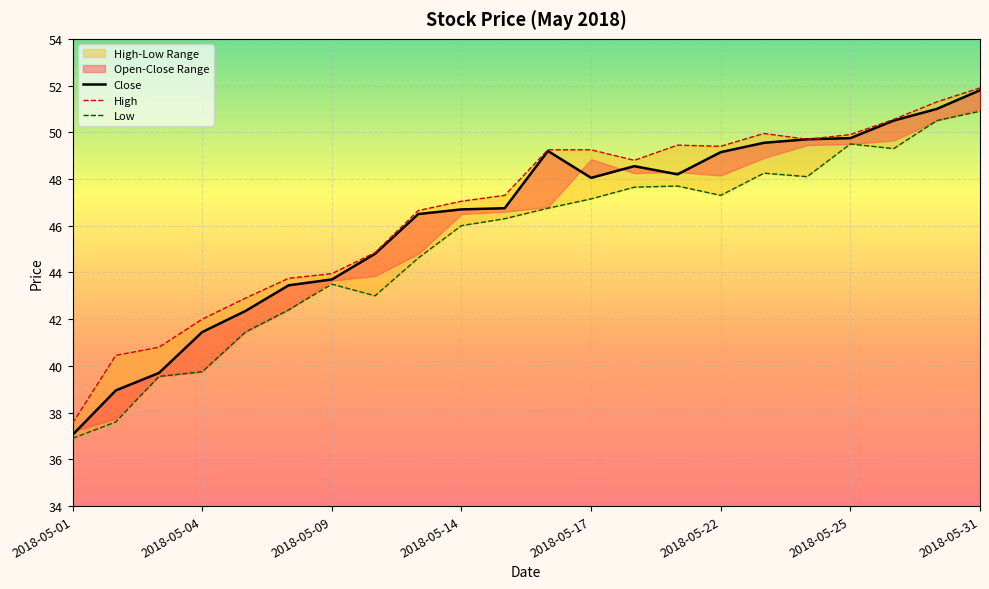

List the series in order of their overall mean, highest first.

High, Close, Low